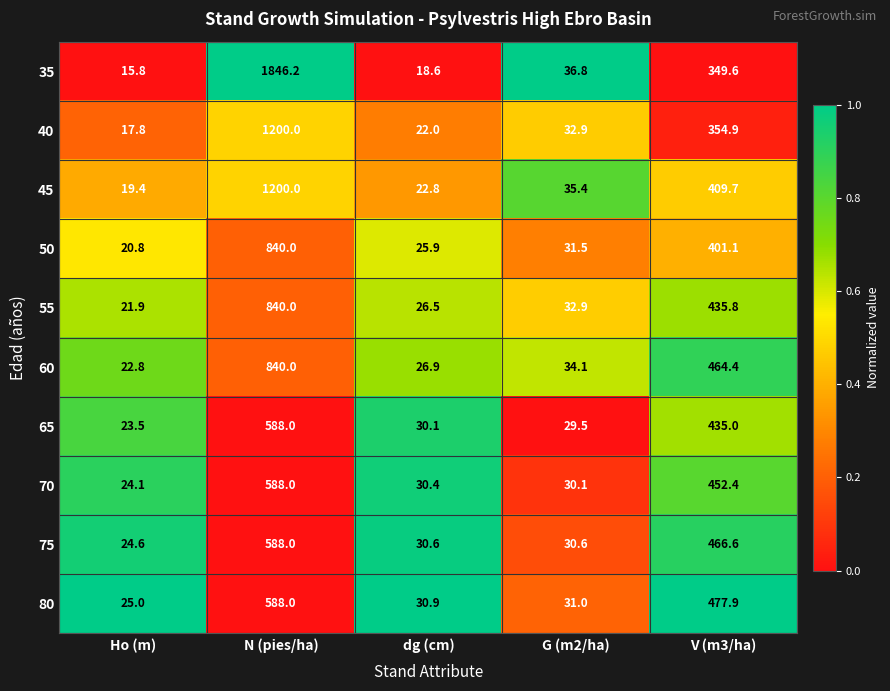

At which category is the sum across all series the highest?

N (pies/ha)